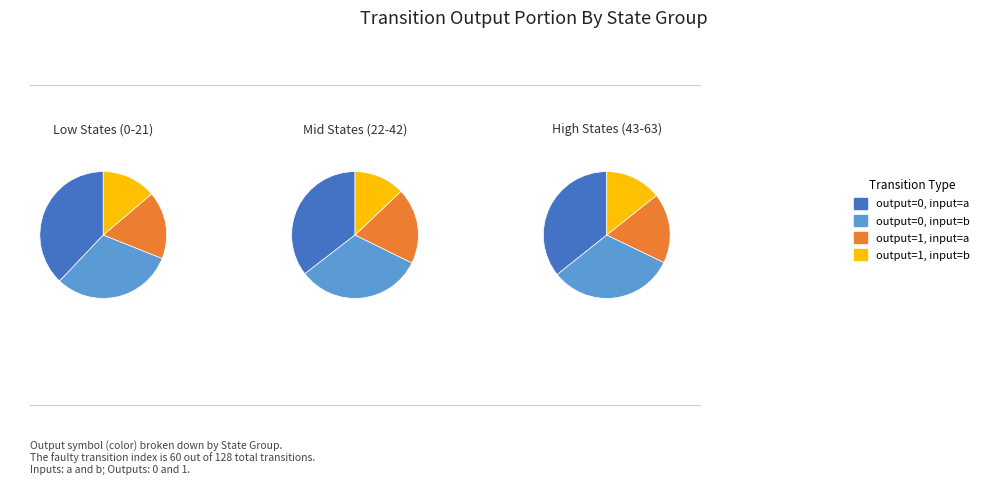

True or false: output=0, input=b accounts for 38% of the total.

False